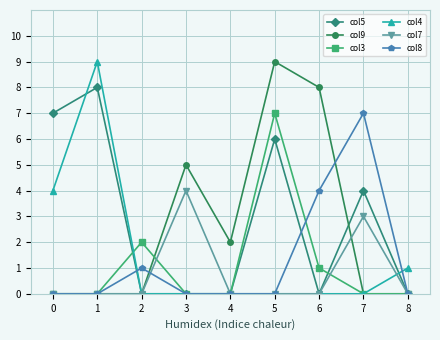

How many categories are shown in the chart?

9